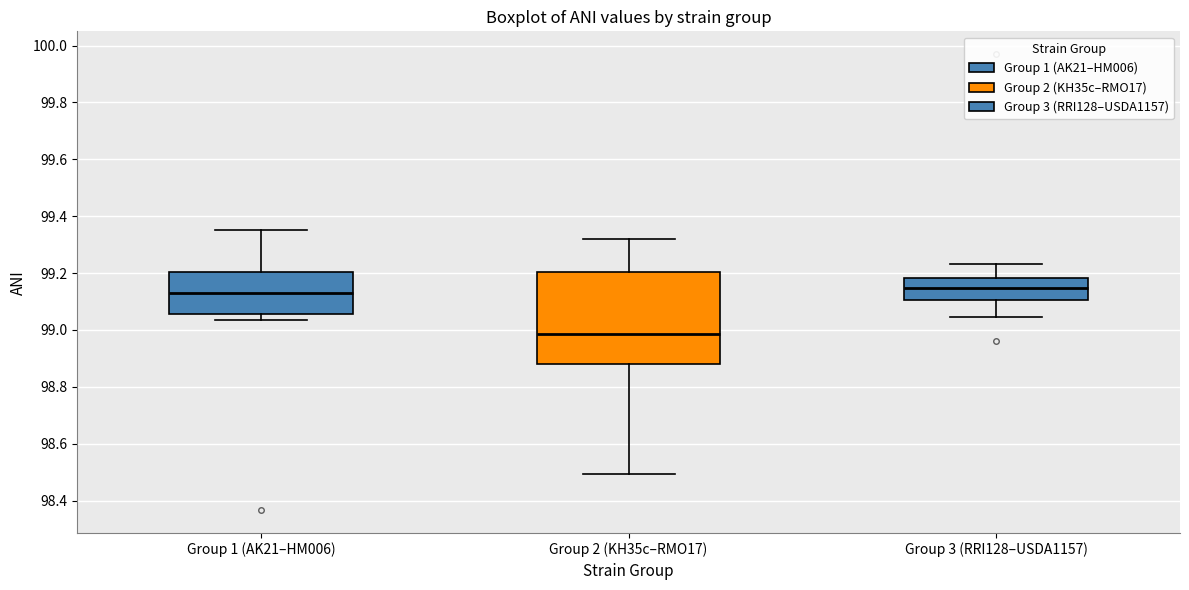

Where is the lower edge of the box for Group 3 (RRI128–USDA1157) on the y-axis? The values are not printed on the chart, so give them approximately, as read against the axis.

99.10